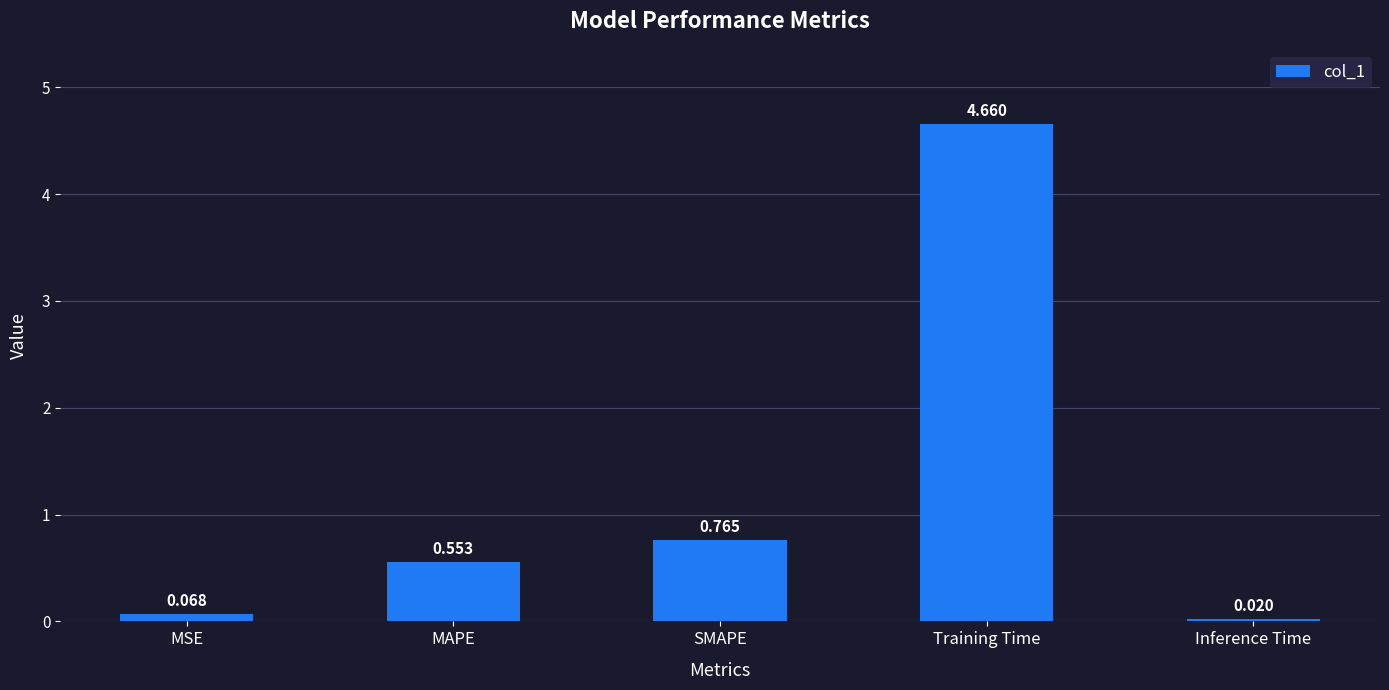

What is the difference between the values at Training Time and SMAPE?

3.9